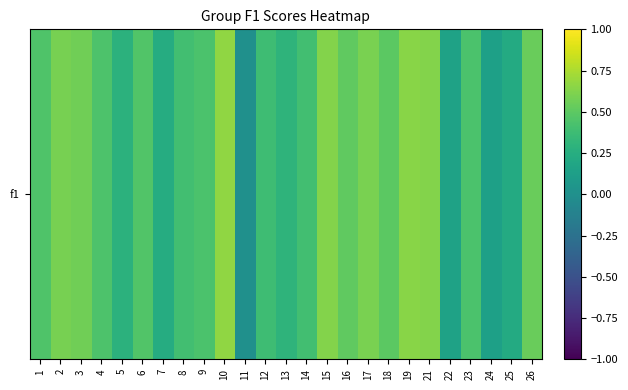

What is the change in value from 1 to 26?

+0.1